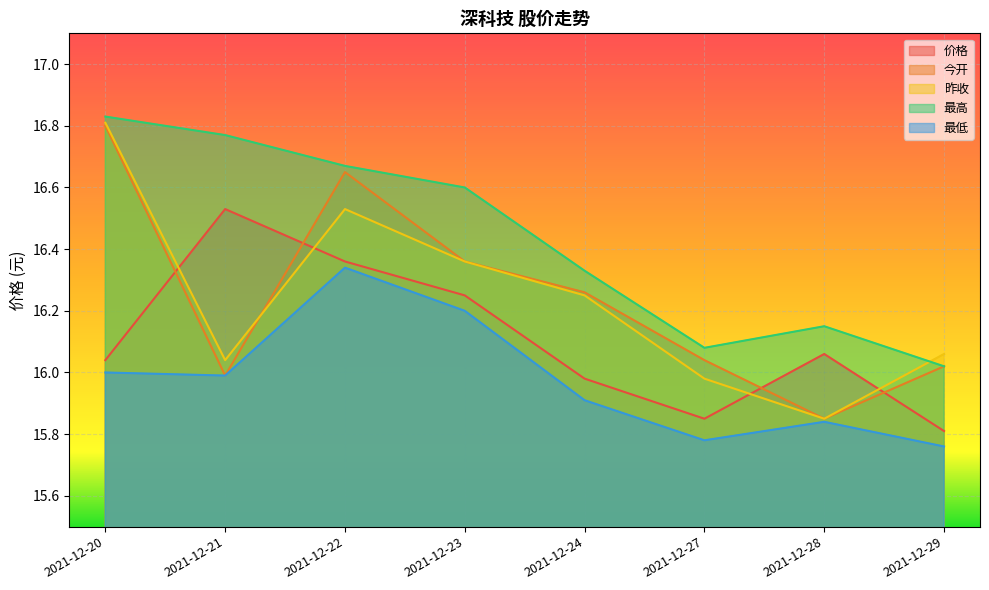

Reading left to right, extract all data points from this chart.

价格: 2021-12-20=16.0	2021-12-21=16.5	2021-12-22=16.4	2021-12-23=16.2	2021-12-24=16.0	2021-12-27=15.8	2021-12-28=16.1	2021-12-29=15.8
今开: 2021-12-20=16.8	2021-12-21=16.0	2021-12-22=16.6	2021-12-23=16.4	2021-12-24=16.3	2021-12-27=16.0	2021-12-28=15.8	2021-12-29=16.0
昨收: 2021-12-20=16.8	2021-12-21=16.0	2021-12-22=16.5	2021-12-23=16.4	2021-12-24=16.2	2021-12-27=16.0	2021-12-28=15.8	2021-12-29=16.1
最高: 2021-12-20=16.8	2021-12-21=16.8	2021-12-22=16.7	2021-12-23=16.6	2021-12-24=16.3	2021-12-27=16.1	2021-12-28=16.1	2021-12-29=16.0
最低: 2021-12-20=16.0	2021-12-21=16.0	2021-12-22=16.3	2021-12-23=16.2	2021-12-24=15.9	2021-12-27=15.8	2021-12-28=15.8	2021-12-29=15.8